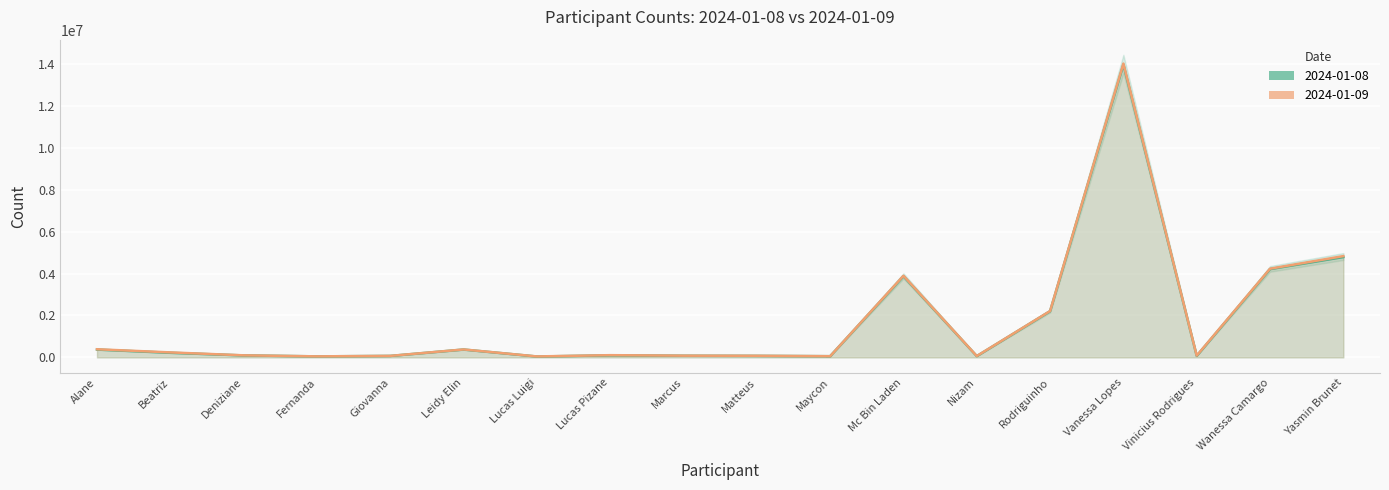

Reading left to right, list all the values displayed in this chart.

2024-01-08: 373357	219727	93728	48703	69811	374737	41727	97110	78515	71936	56925	3876068	59532	2204265	13973281	71472	4213058	4788293
2024-01-09: 387408	237960	97957	48703	71644	378448	45168	105726	81815	76815	56606	3894549	65201	2212854	14017258	83919	4230709	4832531